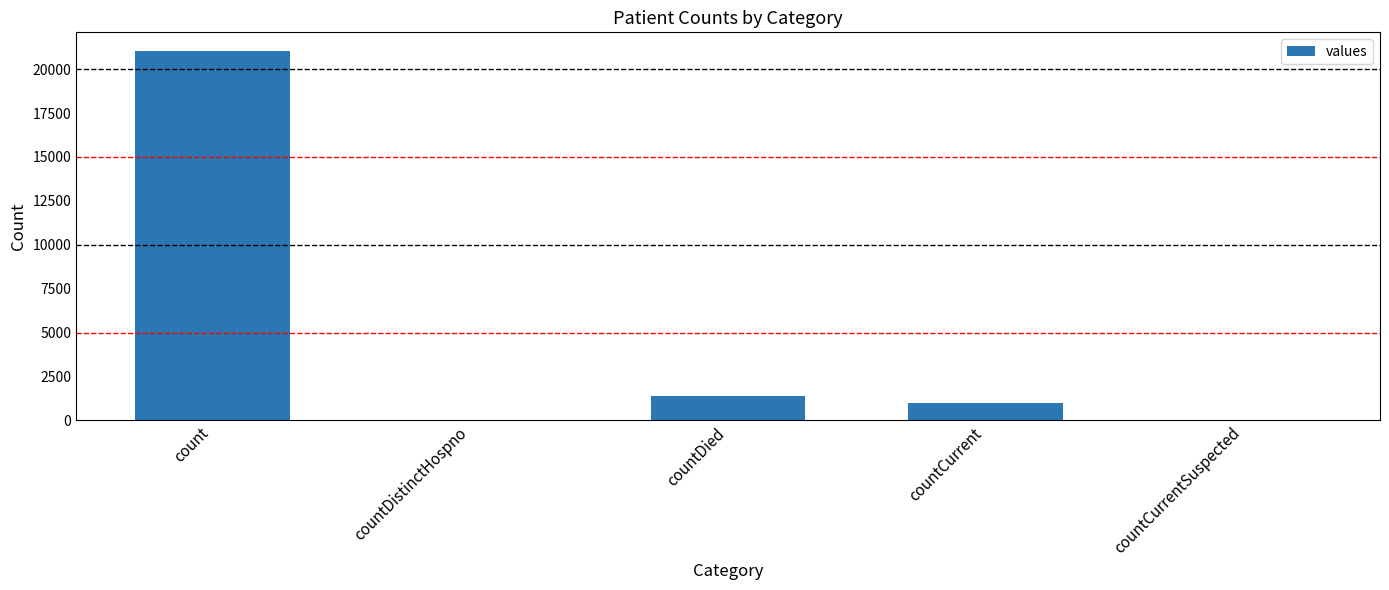

Read the value at countCurrent, to the nearest 10.

1010